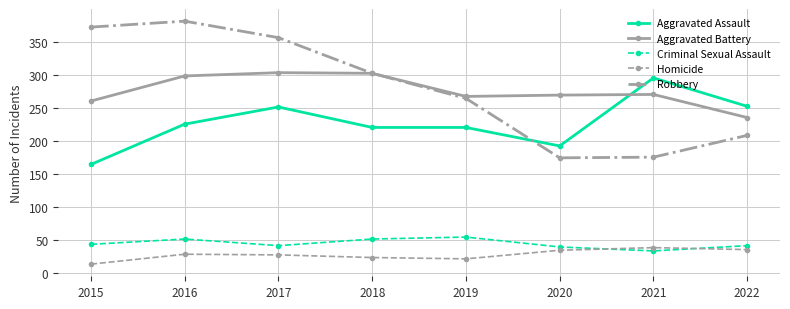

Is the value of Robbery at 2017 greater than the value of Aggravated Battery at 2016?

Yes